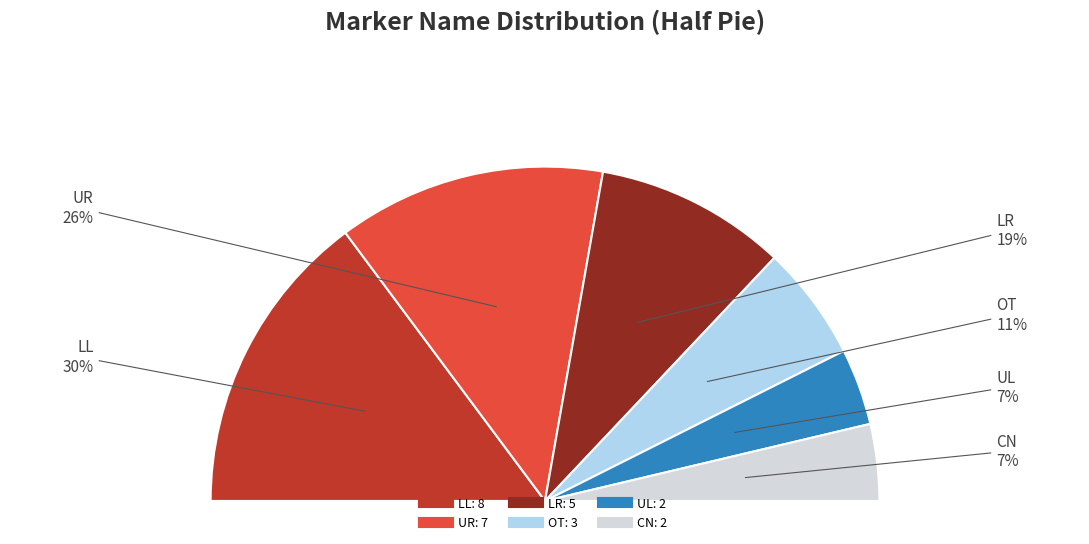

Count the number of slices in the pie.

6